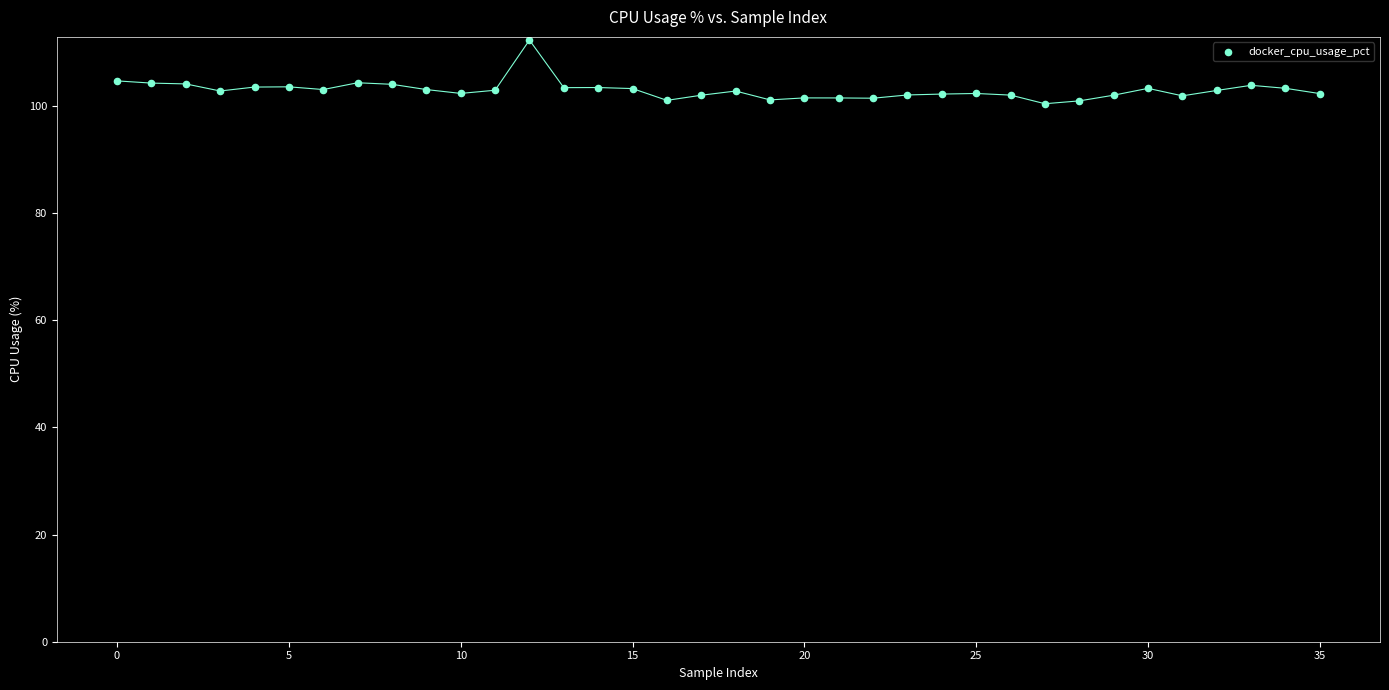

What is the range of Y values (max minus min)?

11.9